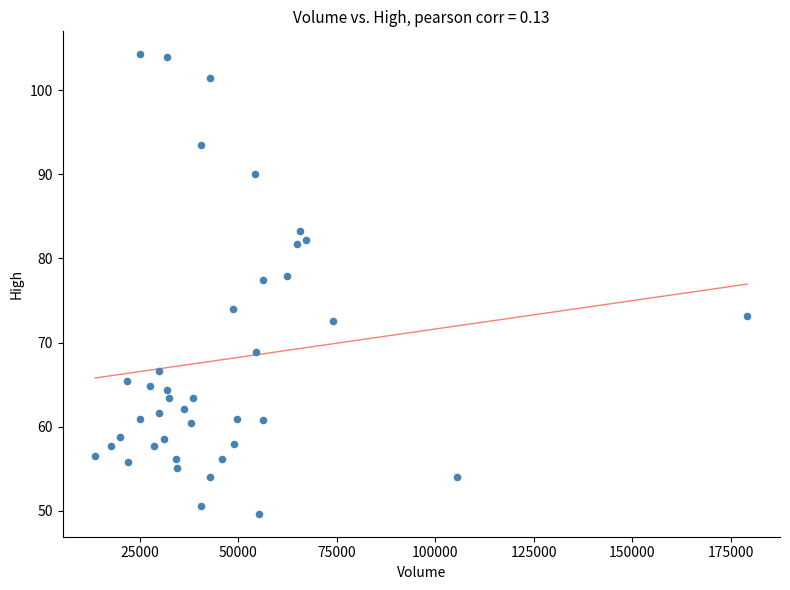

What is the range of X values (max minus min)?

165554.0